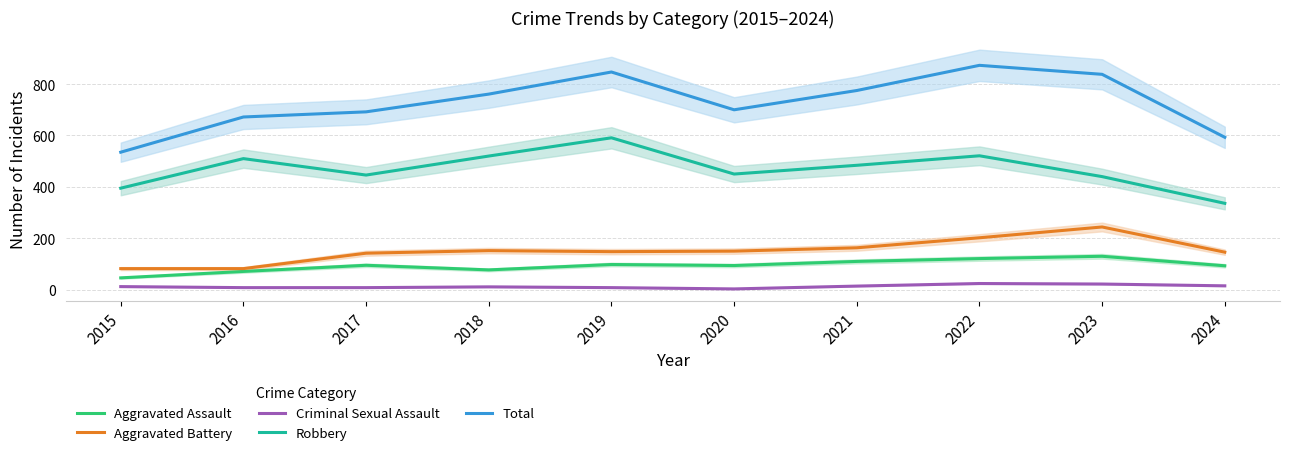

What is the sum of the Criminal Sexual Assault values at 2024 and 2018?

26